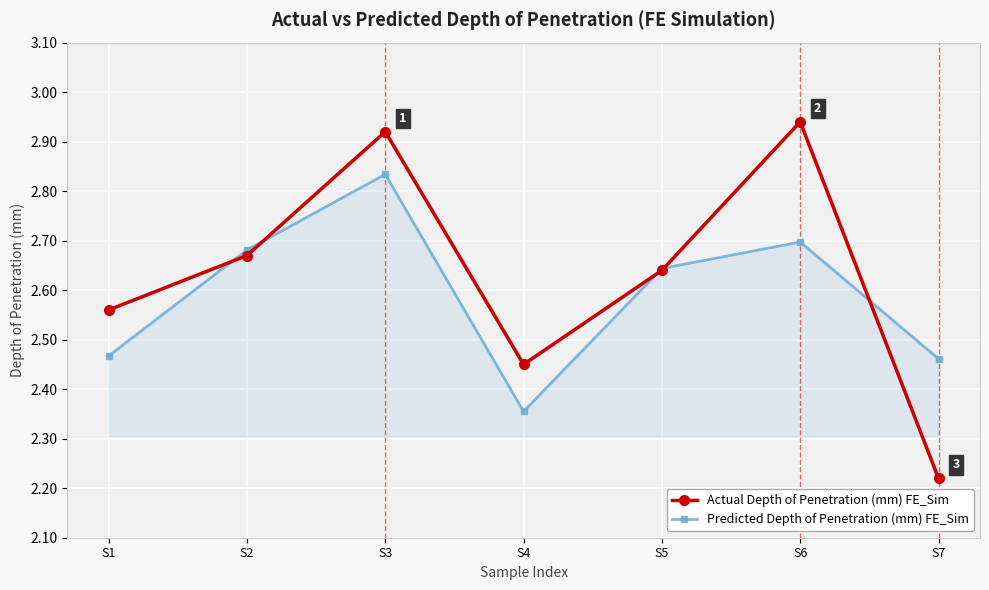

Between which two adjacent categories do Predicted Depth of Penetration (mm) FE_Sim and Actual Depth of Penetration (mm) FE_Sim first intersect?

S1 and S2